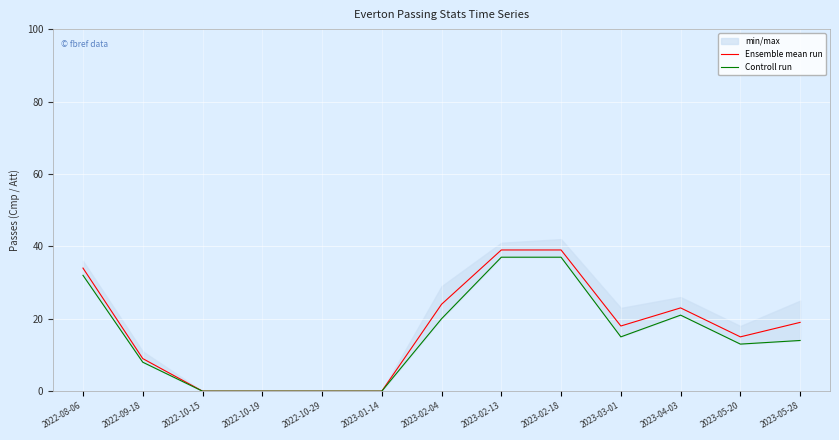

How many values in the Ensemble mean run series exceed 18?

6